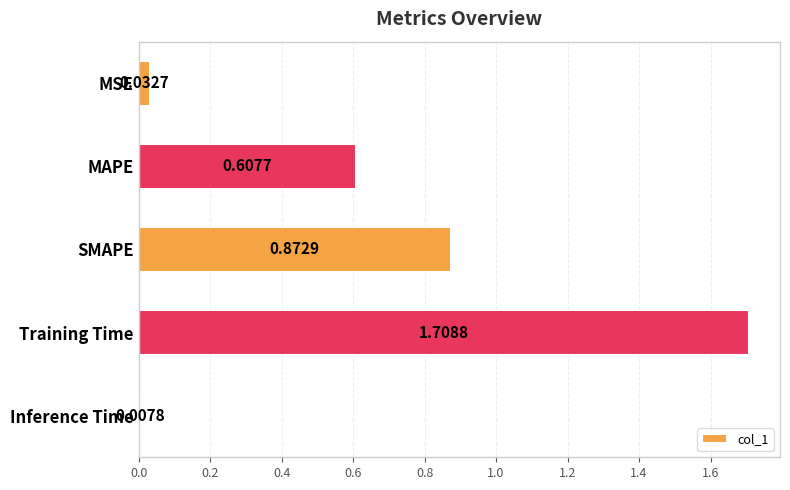

What is the sum of the values at Training Time and SMAPE?

2.6